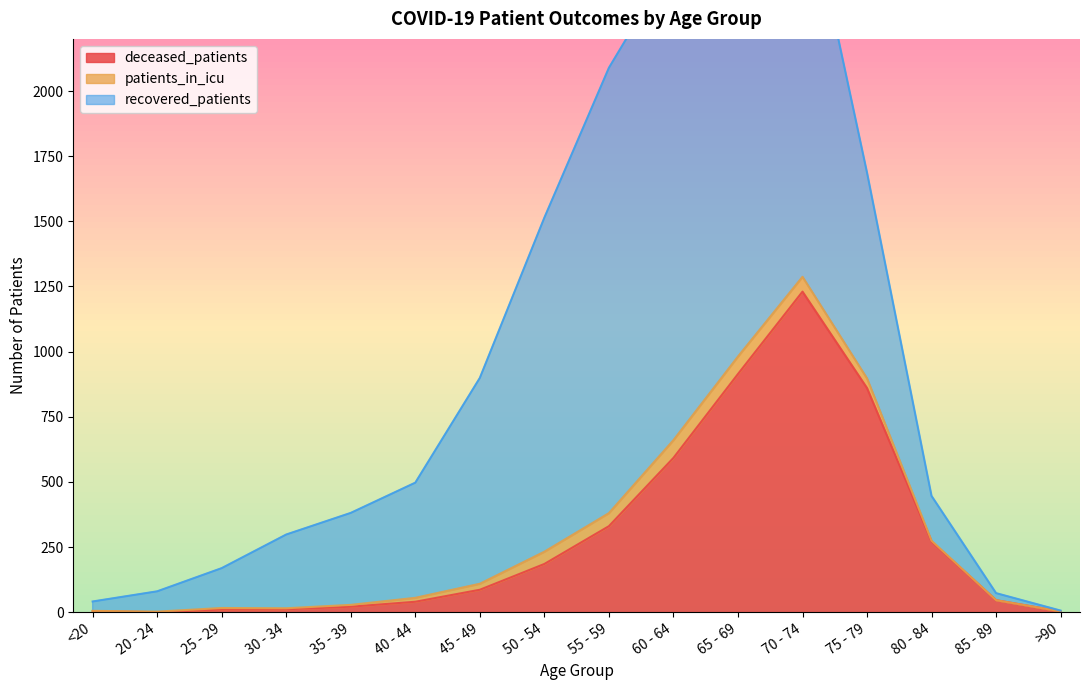

Does the chart display data point markers on the line(s)?

No